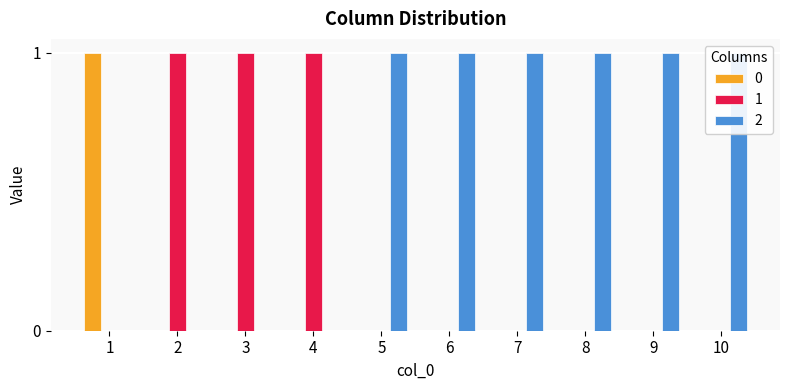

What is the spread (max minus min) of values at 1?

1